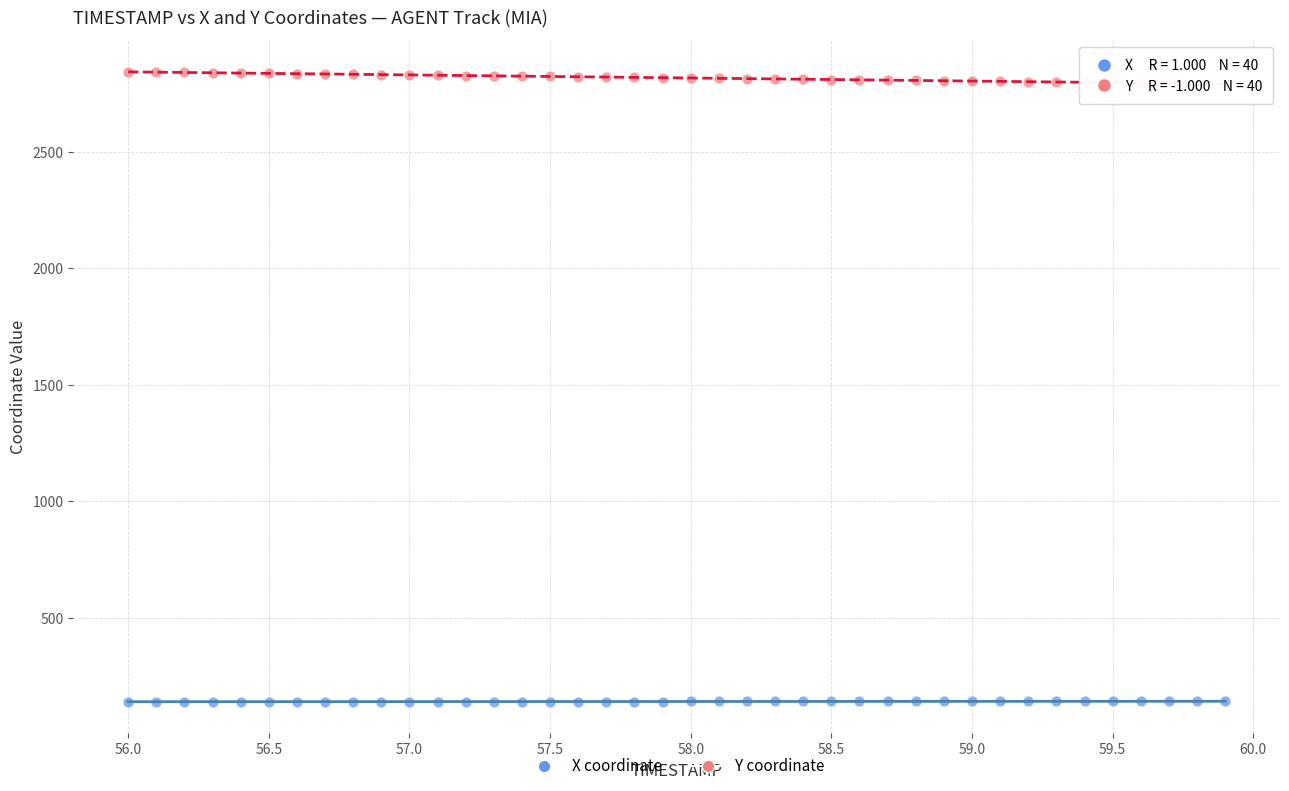

Across all data points, what is the range of X values (max minus min)?

3.9